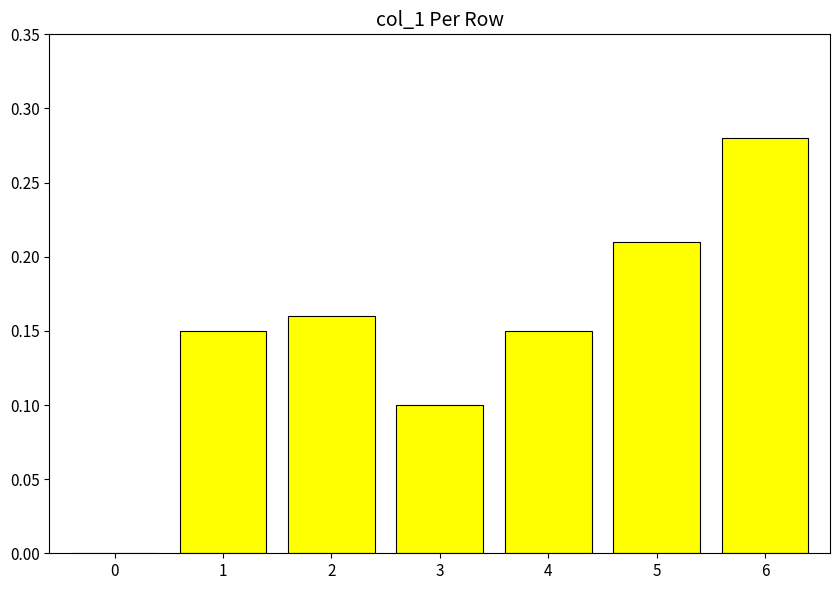

Is it true that the value at 0 is 0.0?

True